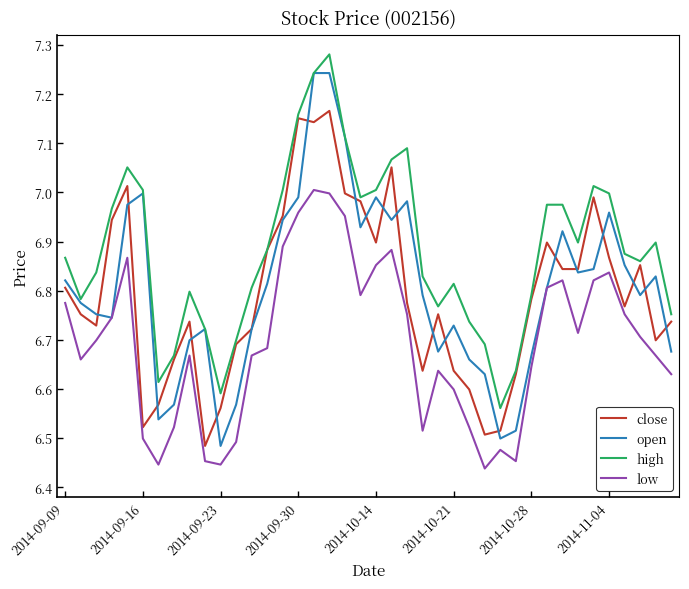

Rank the series by their maximum value, from lowest to highest.

low, close, open, high